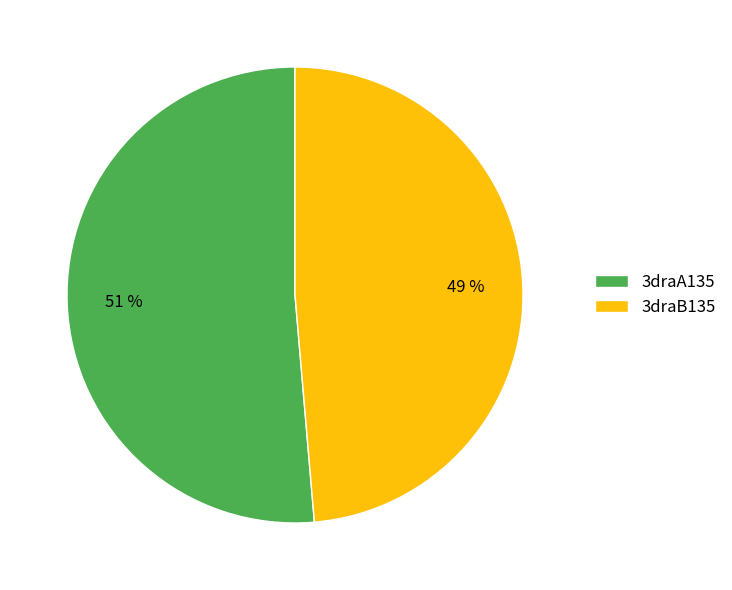

Do 3draB135 and 3draA135 together represent more than half of the pie?

Yes